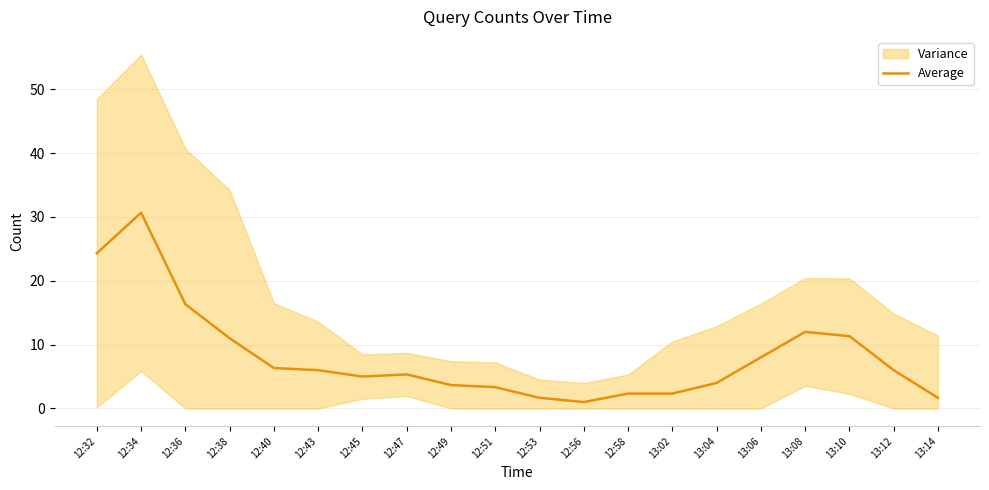

Reading right to left, list all the values displayed in this chart.

13:14=1.7	13:12=6.0	13:10=11.3	13:08=12.0	13:06=8.0	13:04=4.0	13:02=2.3	12:58=2.3	12:56=1.0	12:53=1.7	12:51=3.3	12:49=3.7	12:47=5.3	12:45=5.0	12:43=6.0	12:40=6.3	12:38=11.0	12:36=16.3	12:34=30.7	12:32=24.3